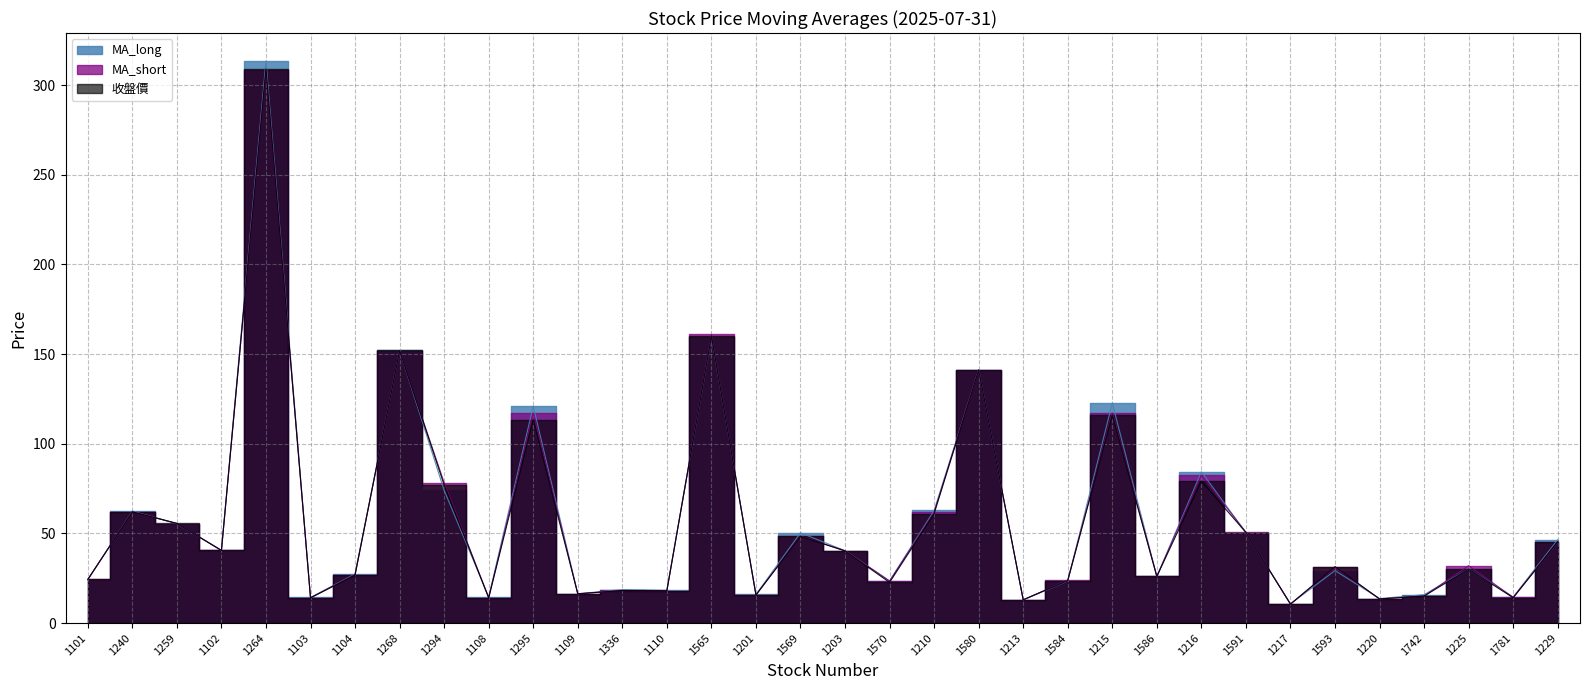

What is the label of the 13th point from the left?

1336